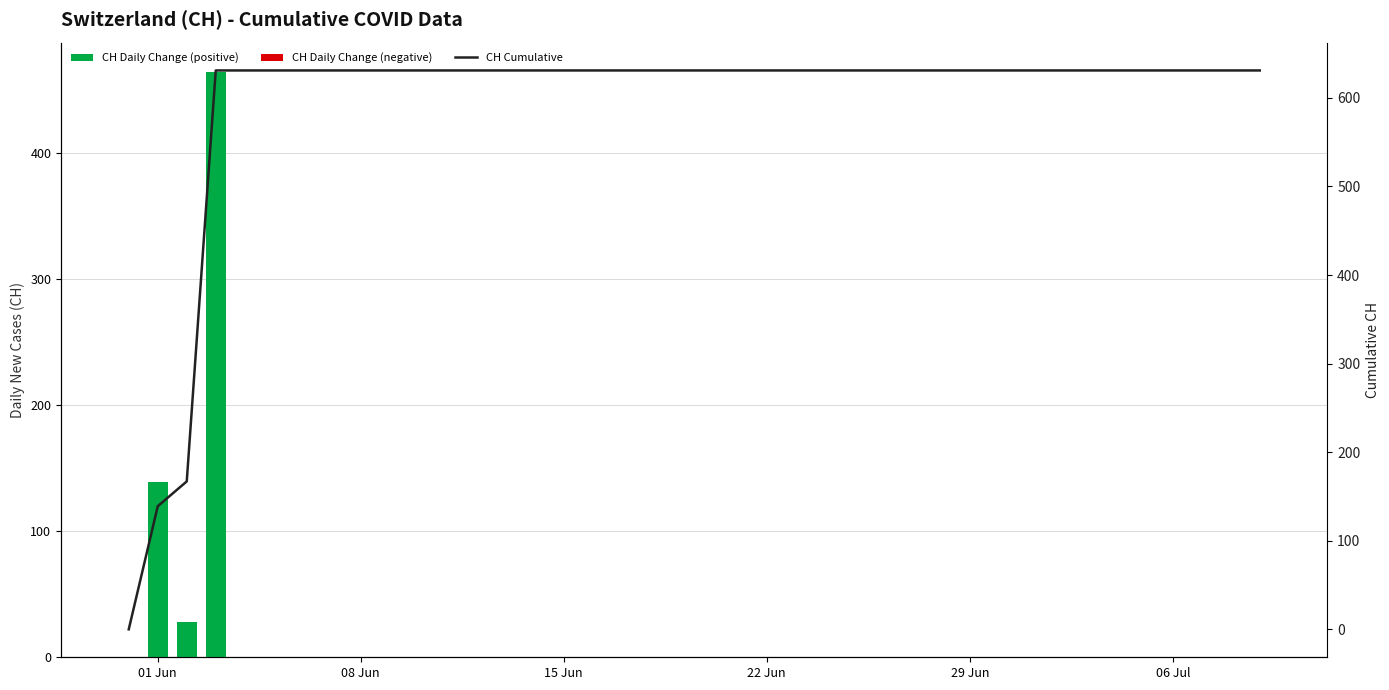

The CH Cumulative series shows 132 at 13. True or false?

False